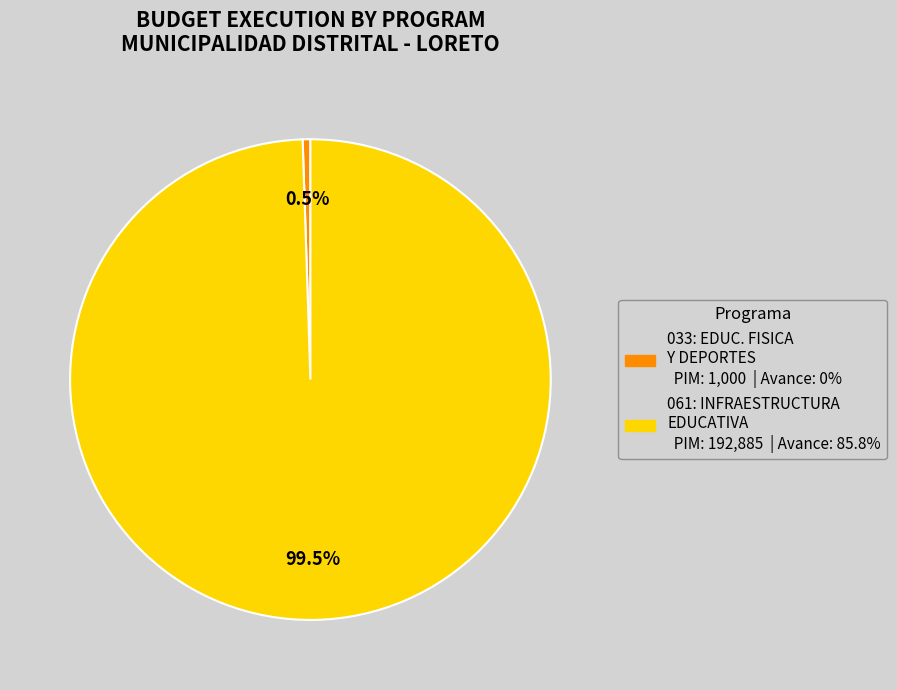

Does any single category account for the majority?

Yes